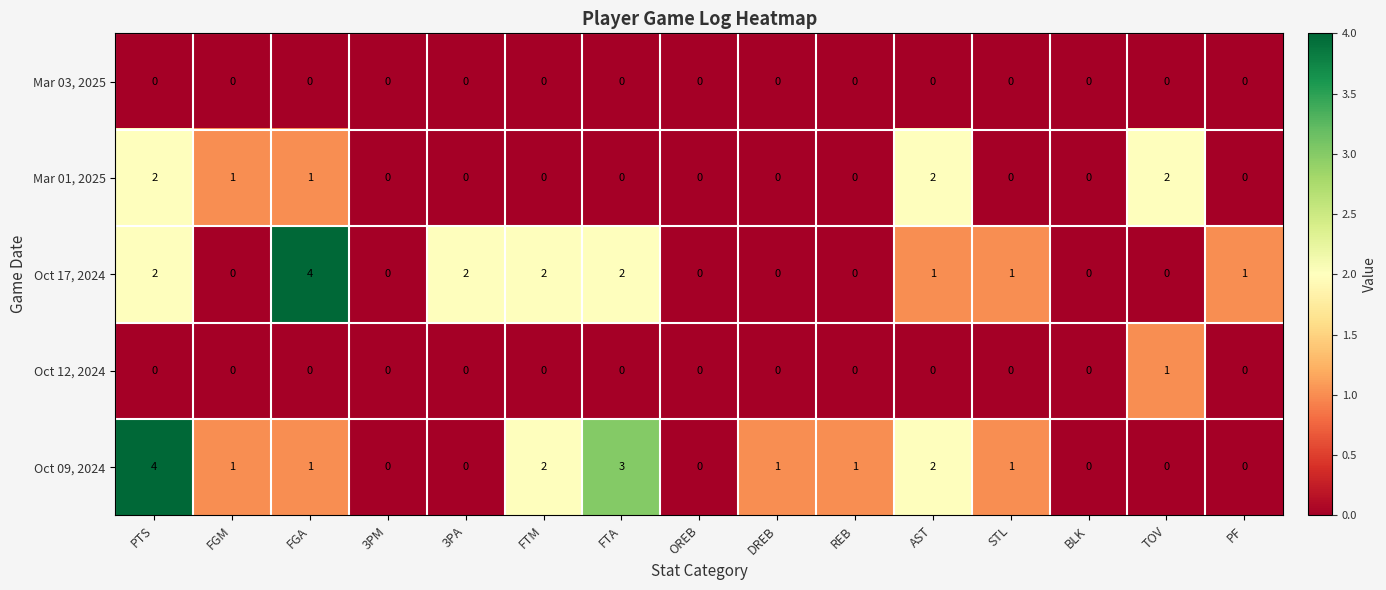

The Mar 01, 2025 series shows 0 at STL. True or false?

True